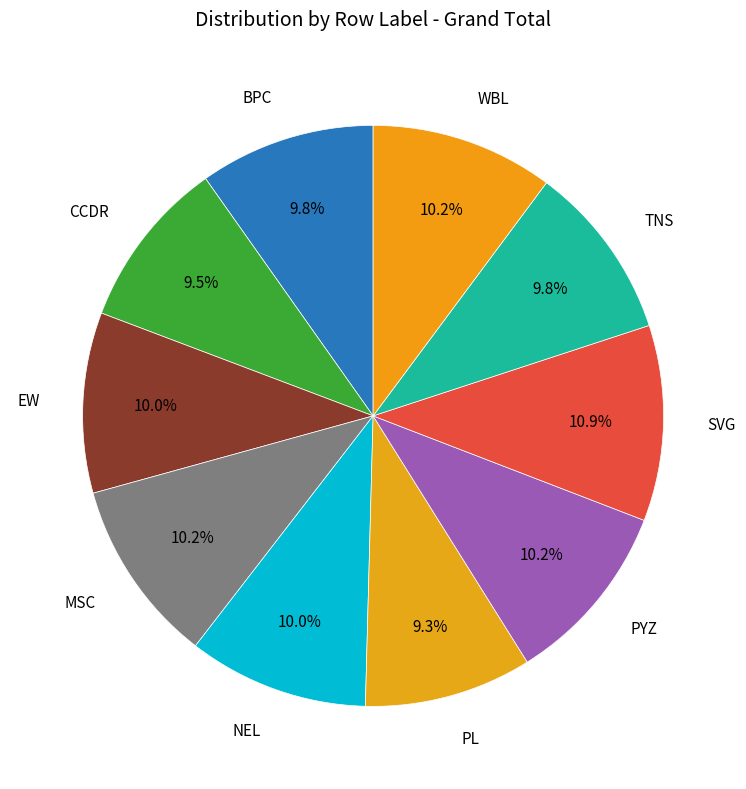

How many segments does this pie chart have?

10